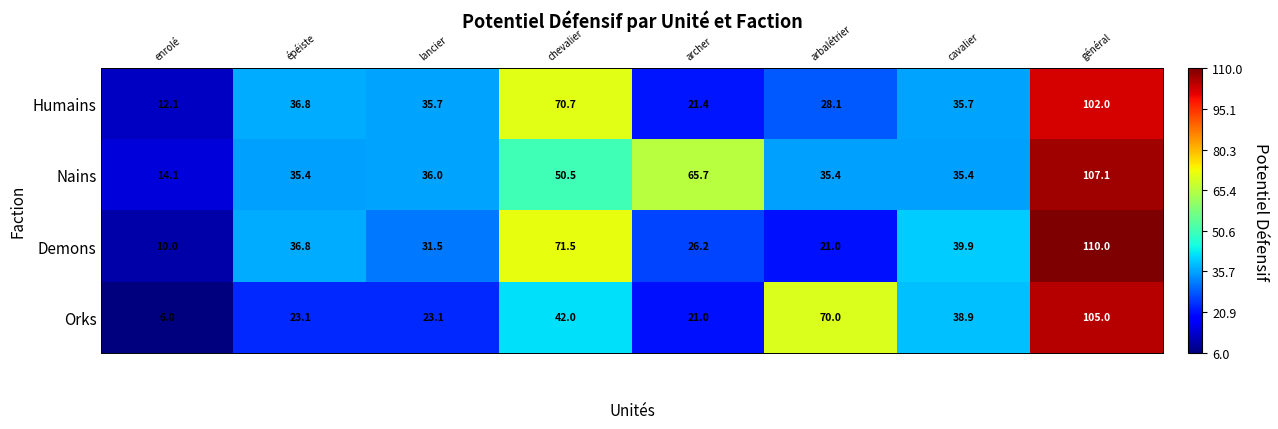

What is the maximum value for Nains?

107.1